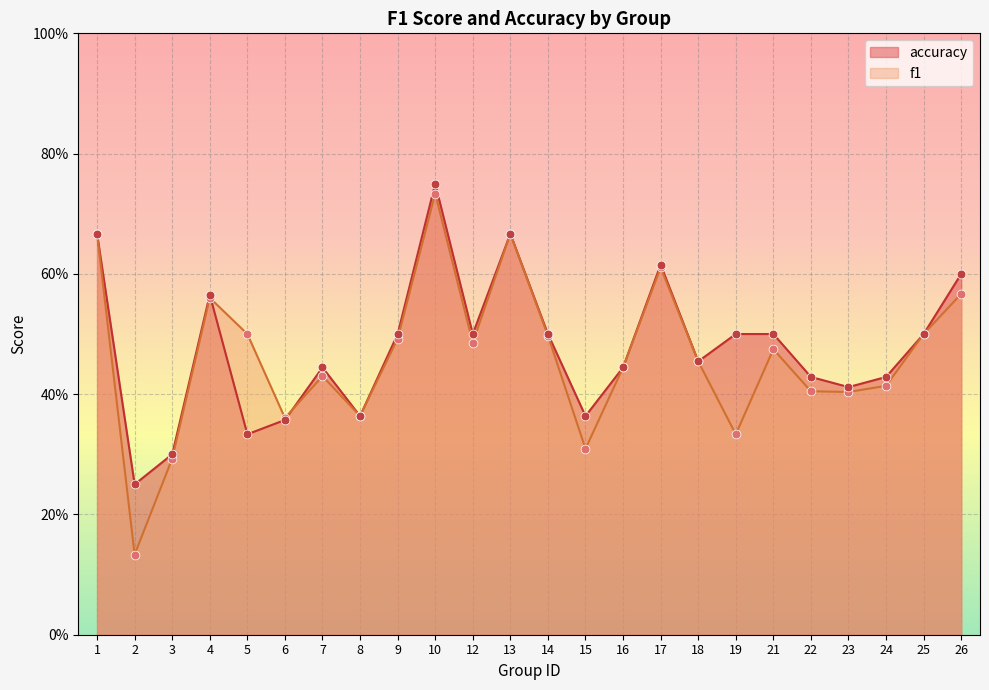

Which series contains the highest Y value?

accuracy